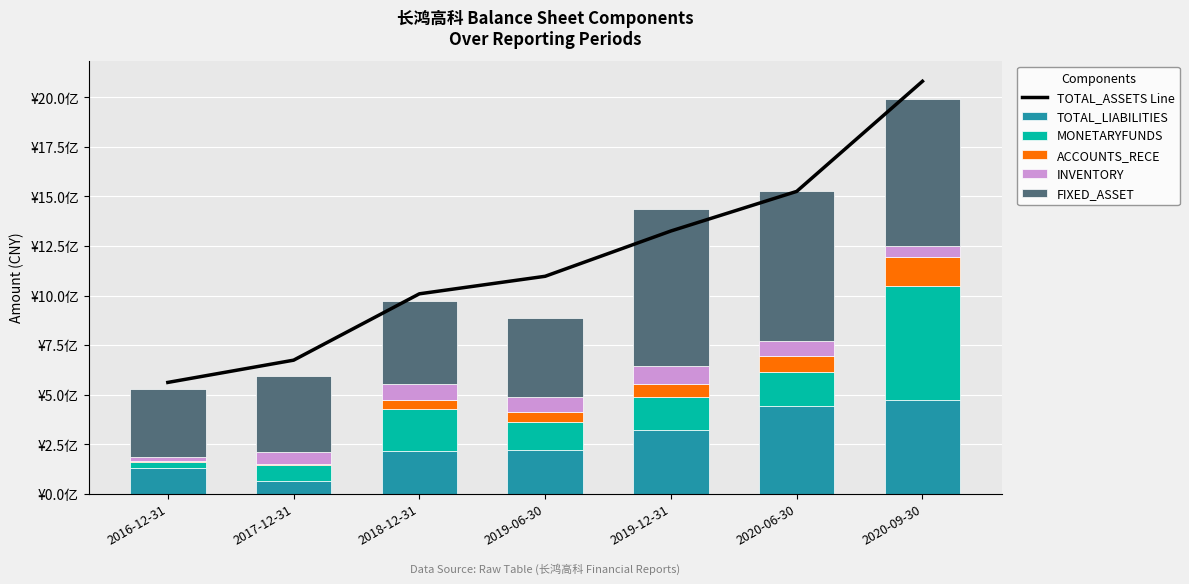

Where is TOTAL_LIABILITIES nearest to the value 268804426?

2019-06-30